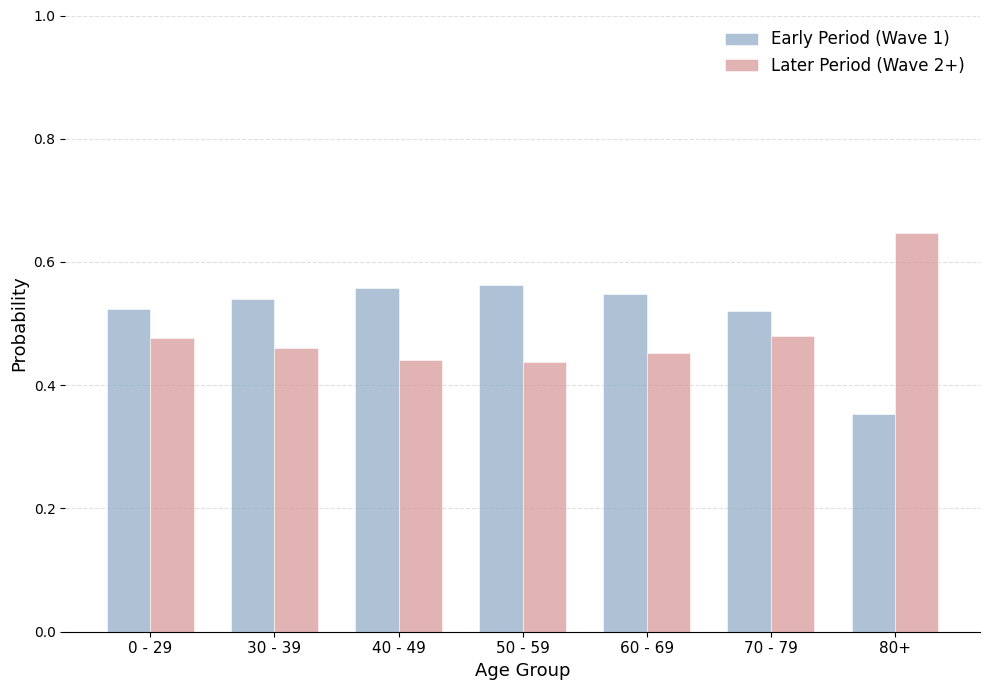

At how many categories does at least one series exceed 0?

7